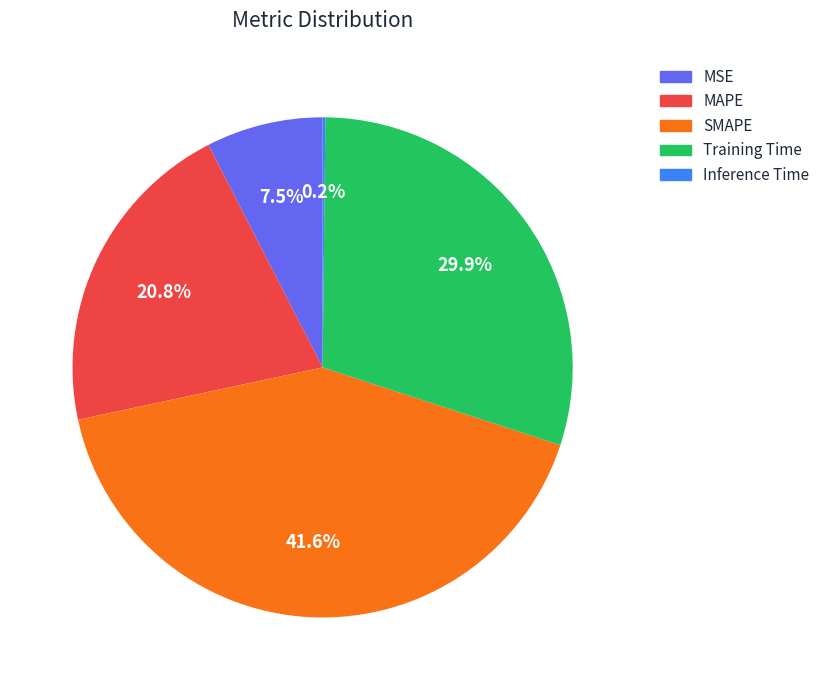

Is there a majority slice in this chart?

No